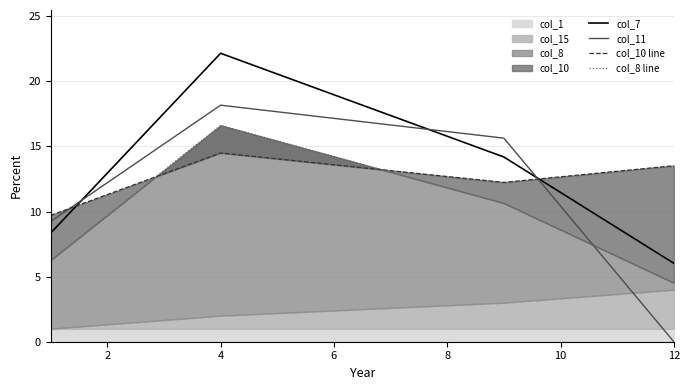

How many intersections are there between col_11 and col_10 line?

2